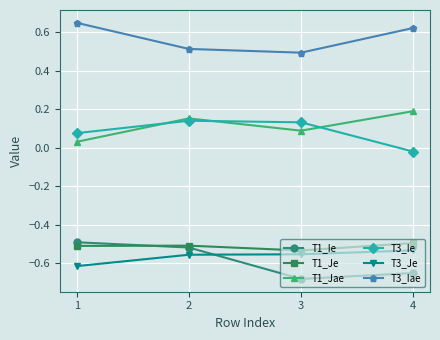

What is the total value across all series at 2?

-0.8